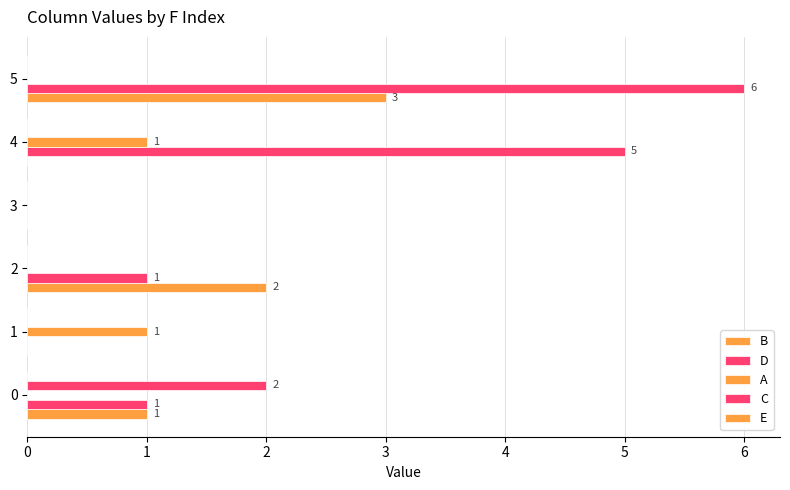

Count the number of data series in this chart.

4